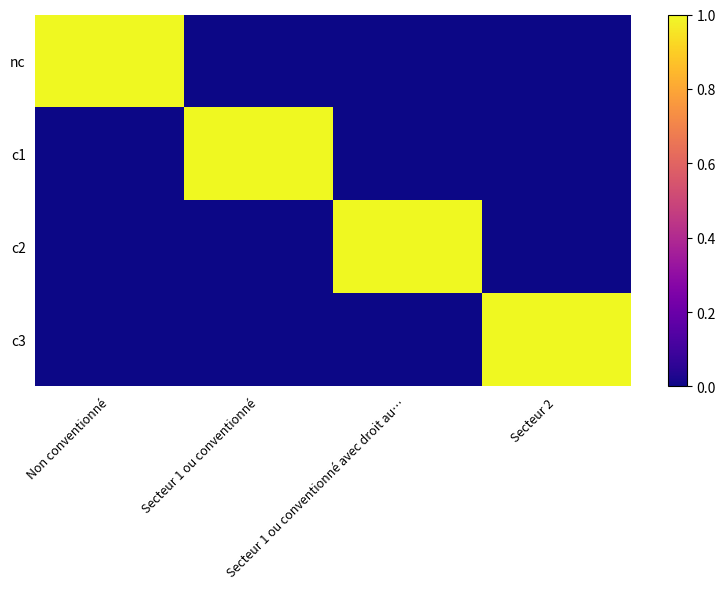

Reading left to right, what are all the values shown in this chart?

nc: Non conventionné=1	Secteur 1 ou conventionné=0	Secteur 1 ou conventionné avec droit au…=0	Secteur 2=0
c1: Non conventionné=0	Secteur 1 ou conventionné=1	Secteur 1 ou conventionné avec droit au…=0	Secteur 2=0
c2: Non conventionné=0	Secteur 1 ou conventionné=0	Secteur 1 ou conventionné avec droit au…=1	Secteur 2=0
c3: Non conventionné=0	Secteur 1 ou conventionné=0	Secteur 1 ou conventionné avec droit au…=0	Secteur 2=1